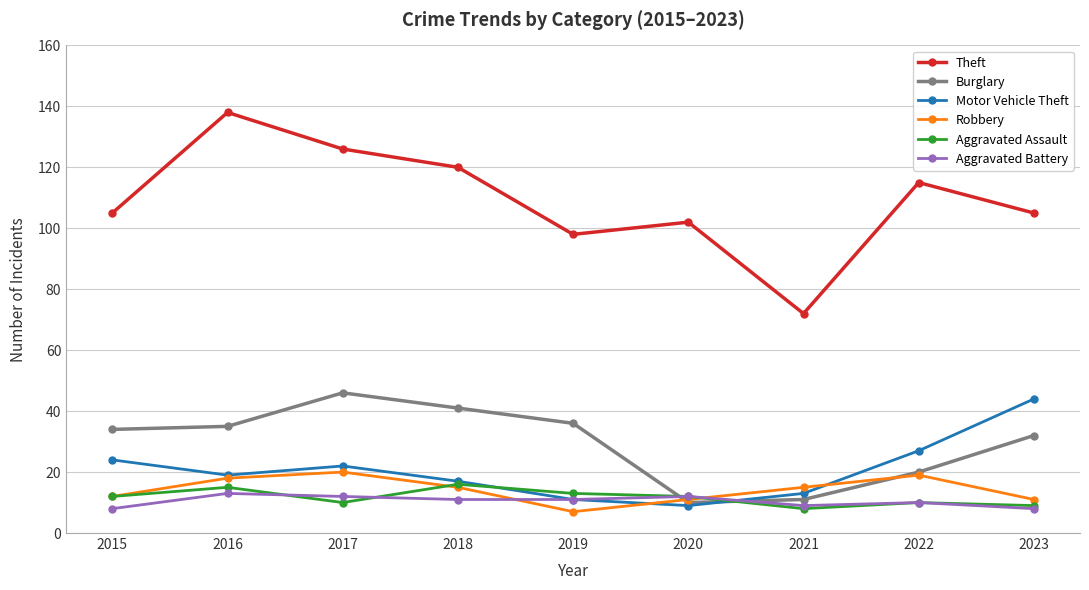

Which series has the widest spread of values?

Theft